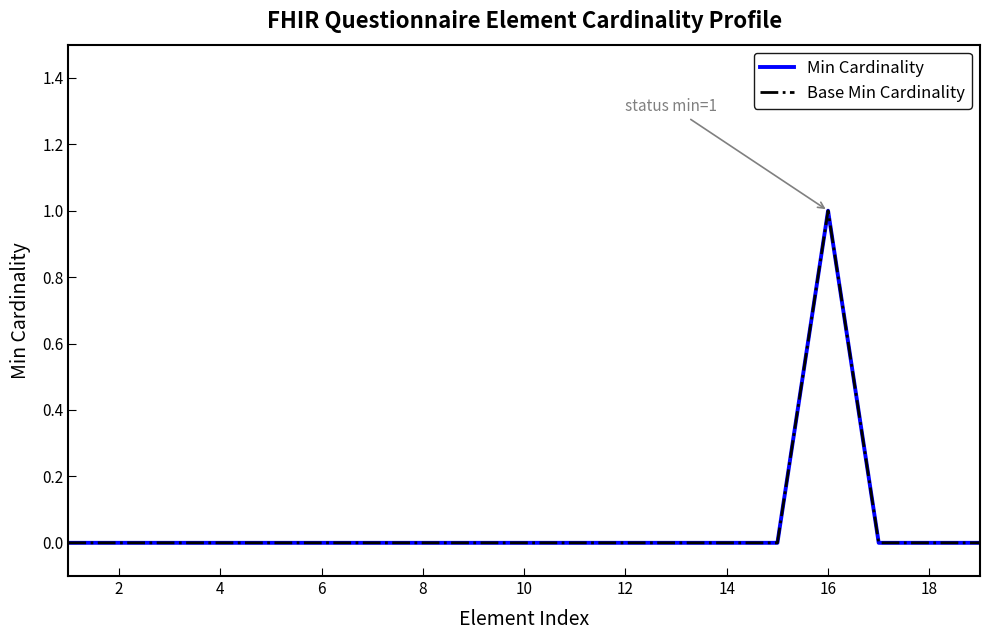

Reading left to right, extract all data points from this chart.

Min Cardinality: 0	0	0	0	0	0	0	0	0	0	0	0	0	0	0	1	0	0	0
Base Min Cardinality: 0	0	0	0	0	0	0	0	0	0	0	0	0	0	0	1	0	0	0